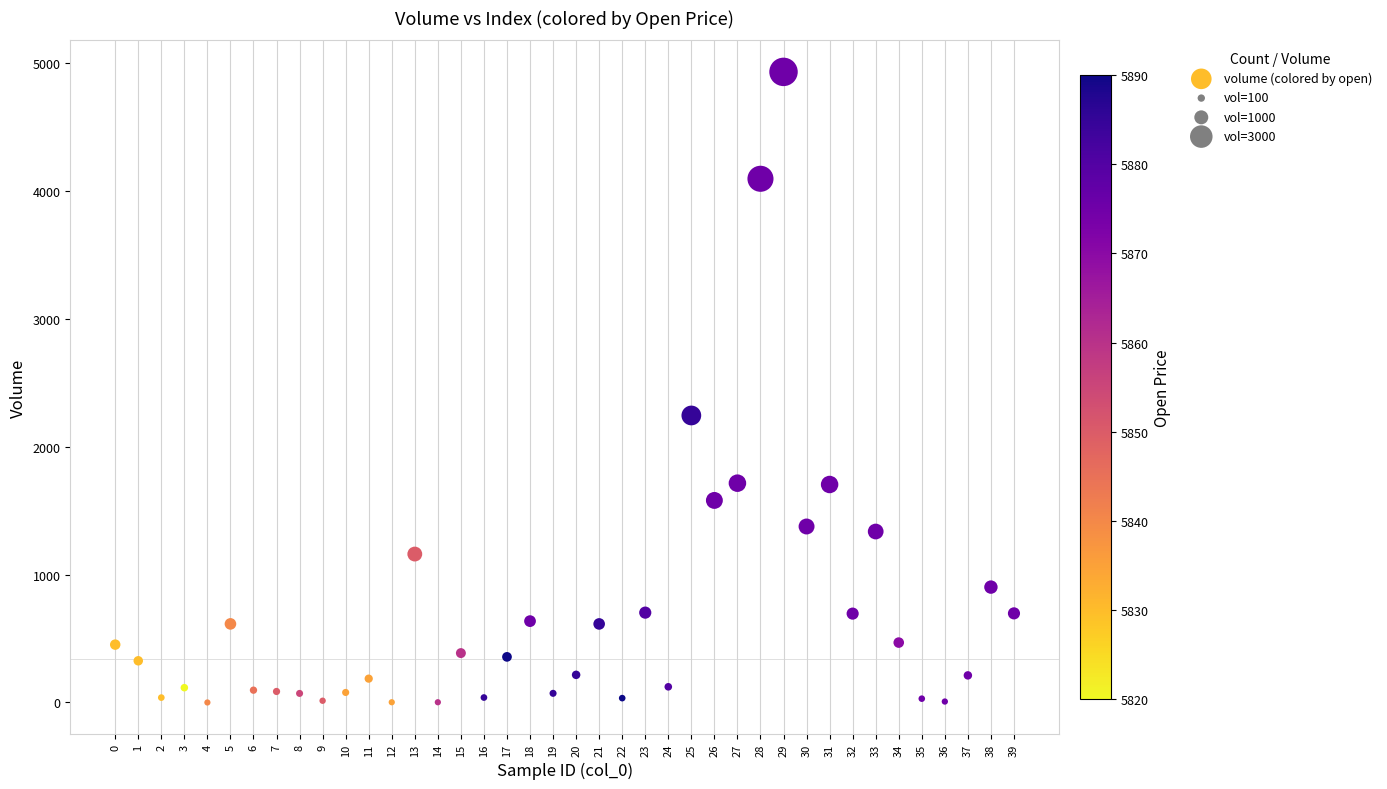

What Y value in the scatter plot is closest to 2465?

2244.3